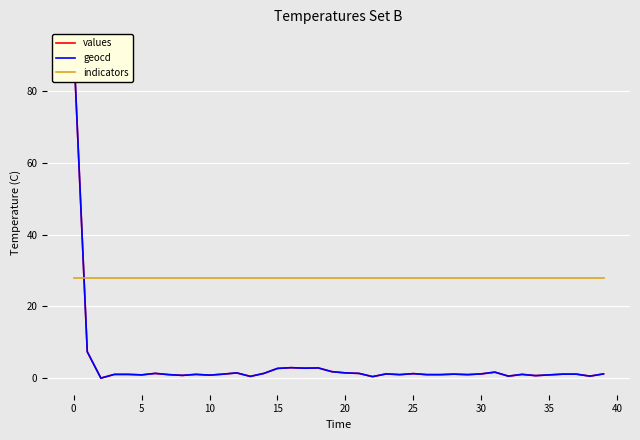

How many lines are shown in the chart?

3